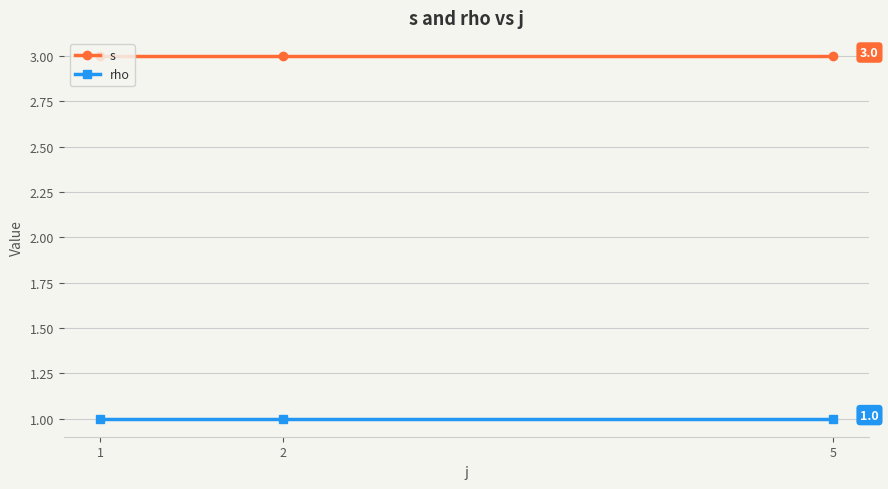

Rank the series by their maximum value, from lowest to highest.

rho, s